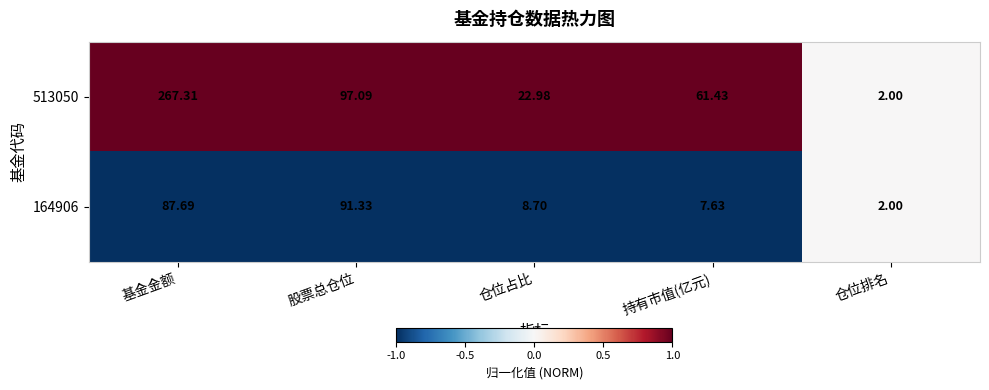

Which category has the lowest value across all series?

仓位排名